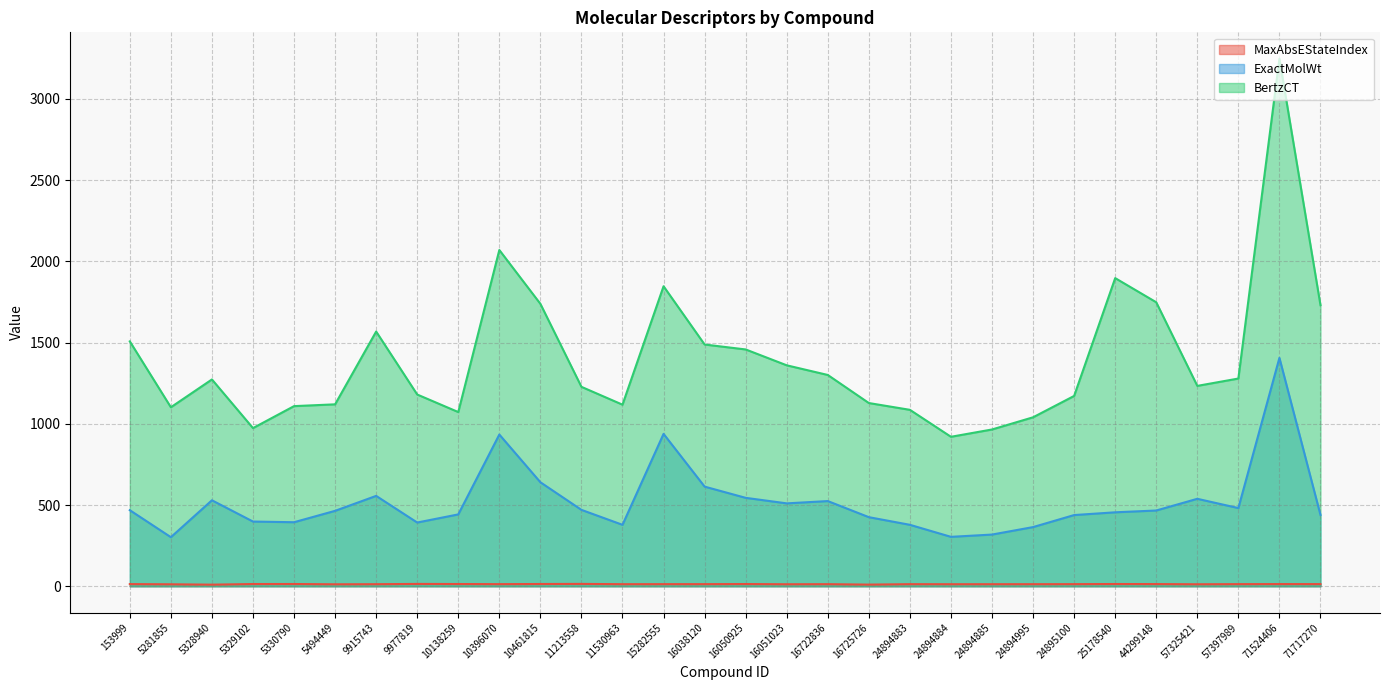

Is it true that BertzCT equals 1300.5 at 16722836?

True